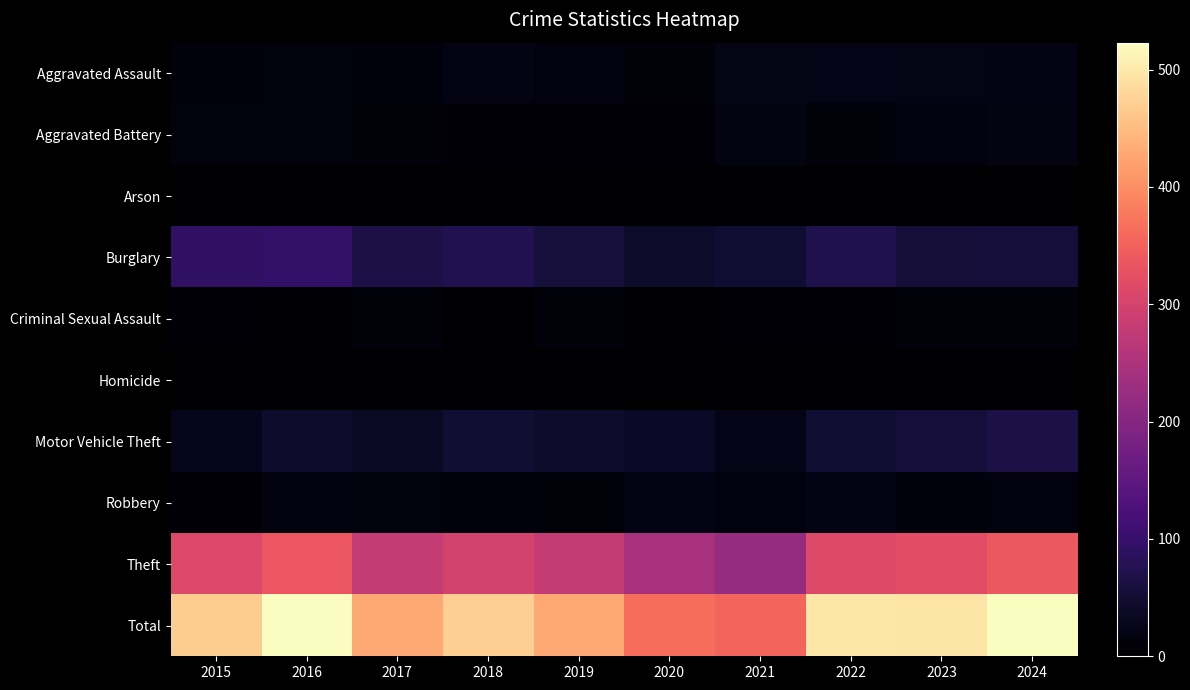

At which category is the sum across all series the highest?

2024